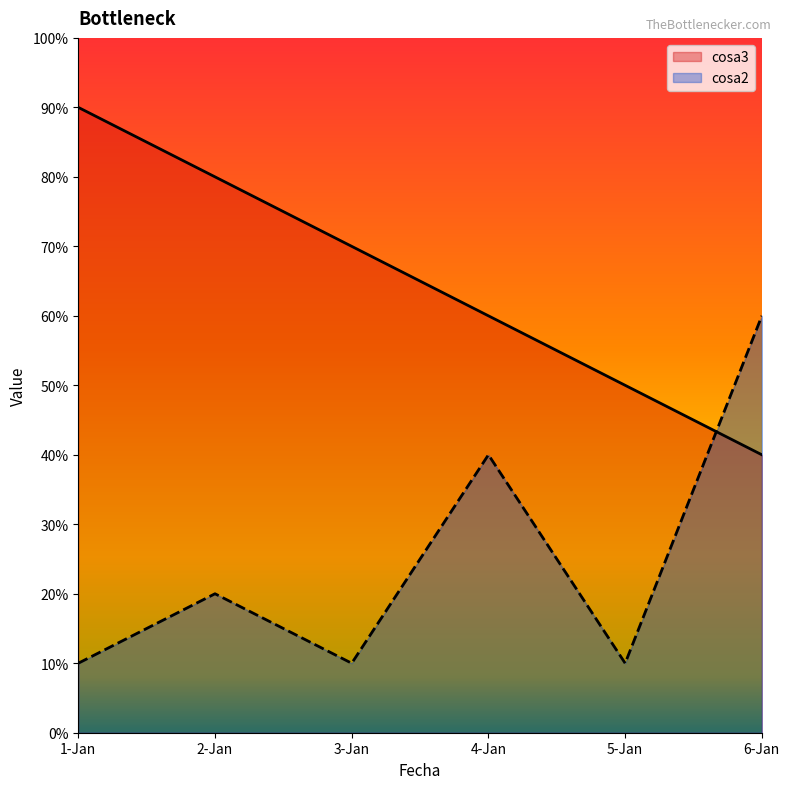

What is the value of the cosa3 point at the 4th from the left?

60